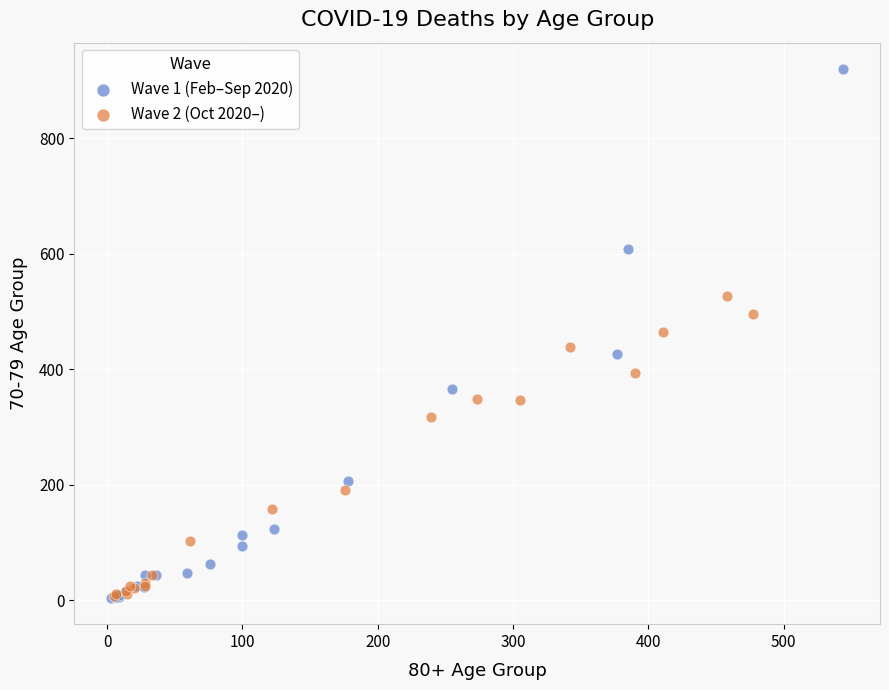

Which series has the largest Y range (max minus min)?

Wave 1 (Feb–Sep 2020)